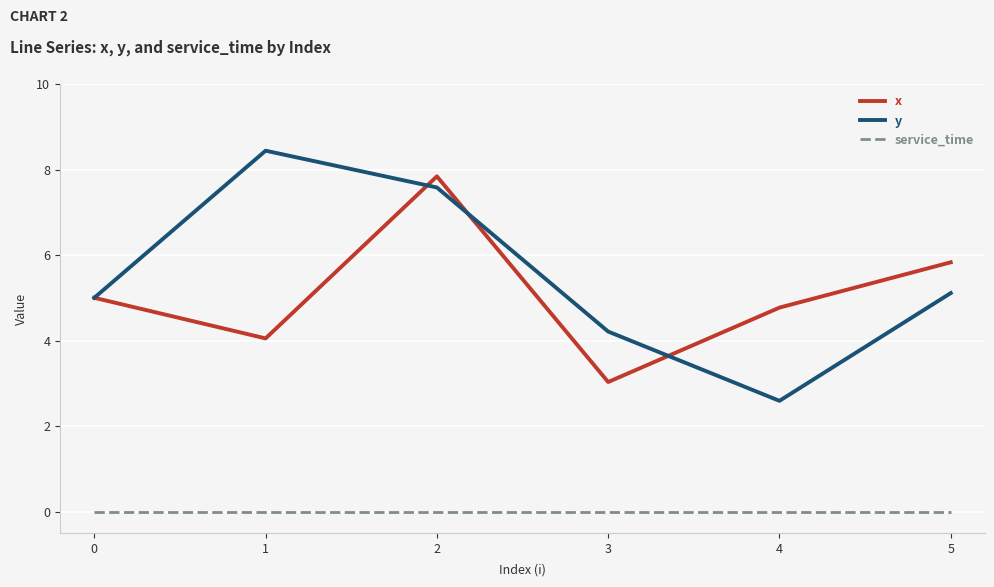

Is it true that service_time equals 0.0 at 4?

True